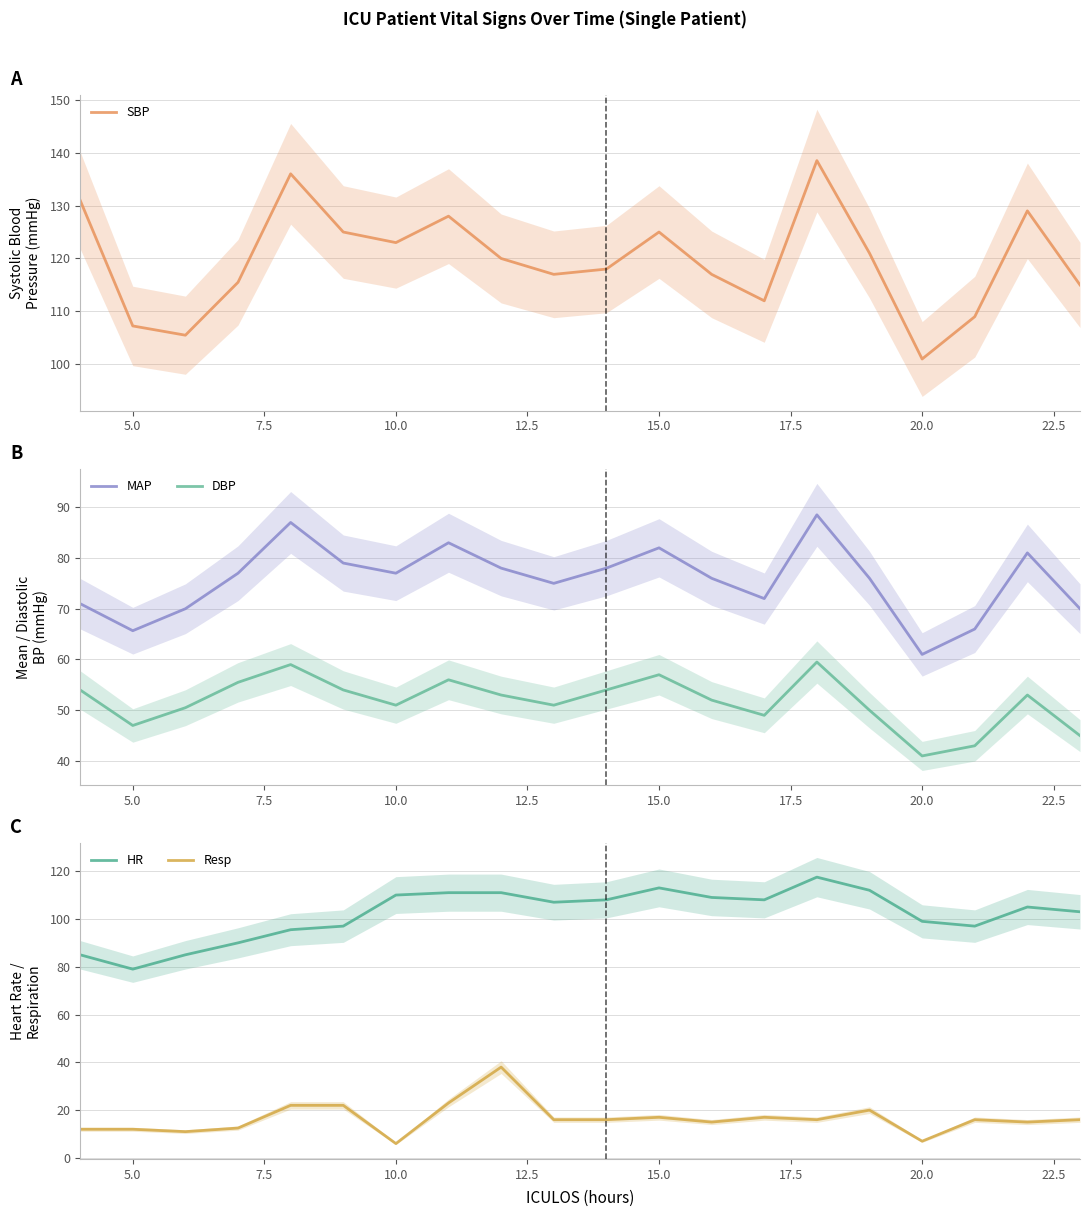

Does the chart have visible grid lines?

Yes